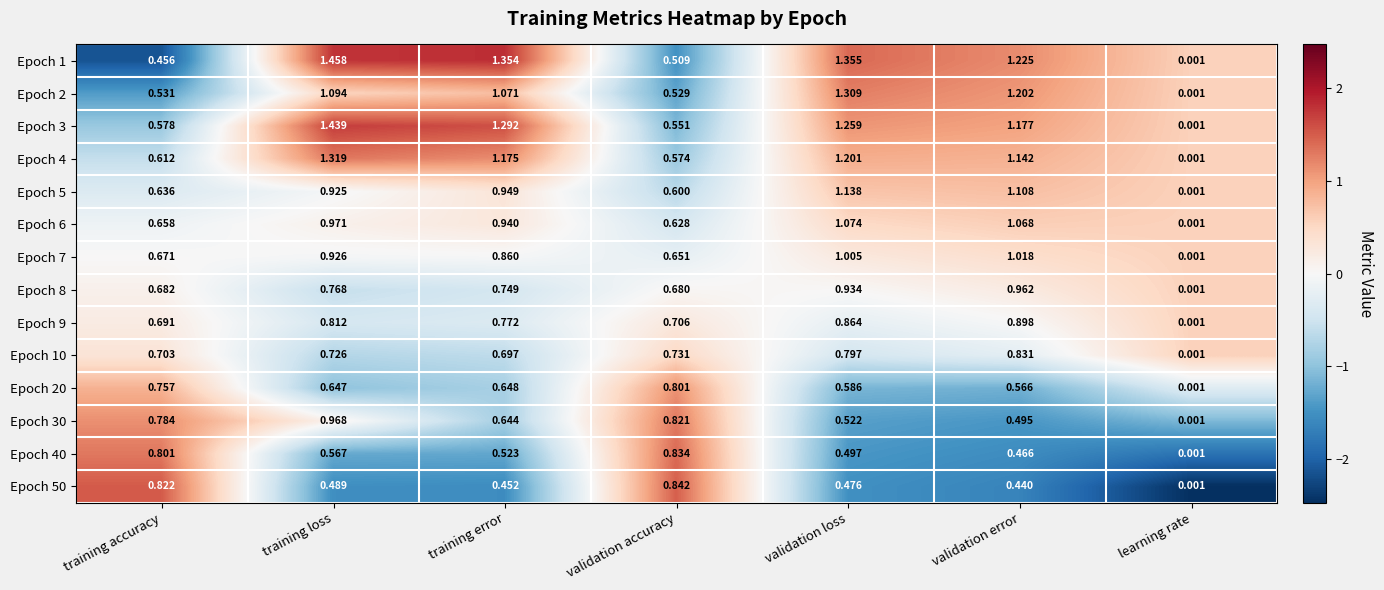

Is the value of Epoch 1 at training error greater than the value of Epoch 20 at validation loss?

Yes